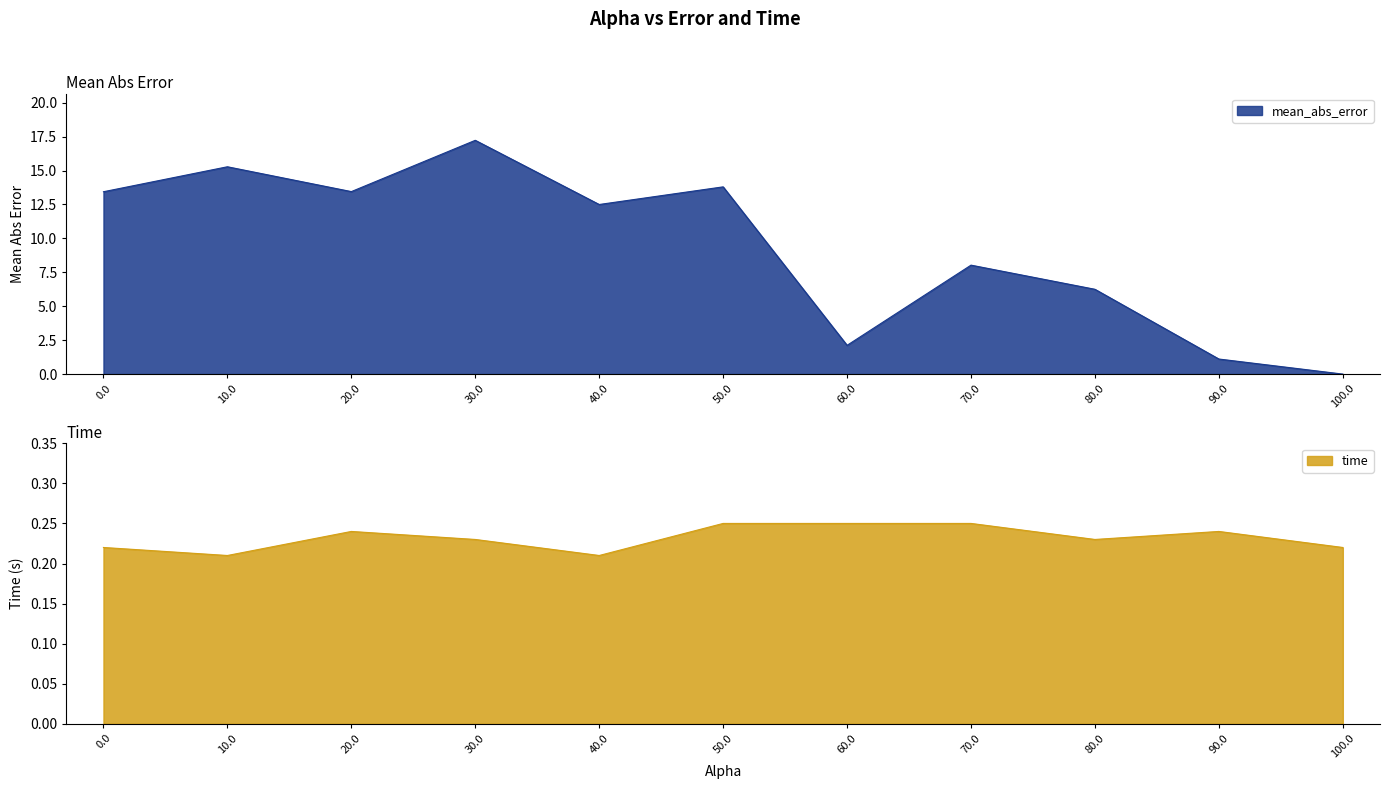

Rank the series at 40.0 from lowest to highest value.

time, mean_abs_error